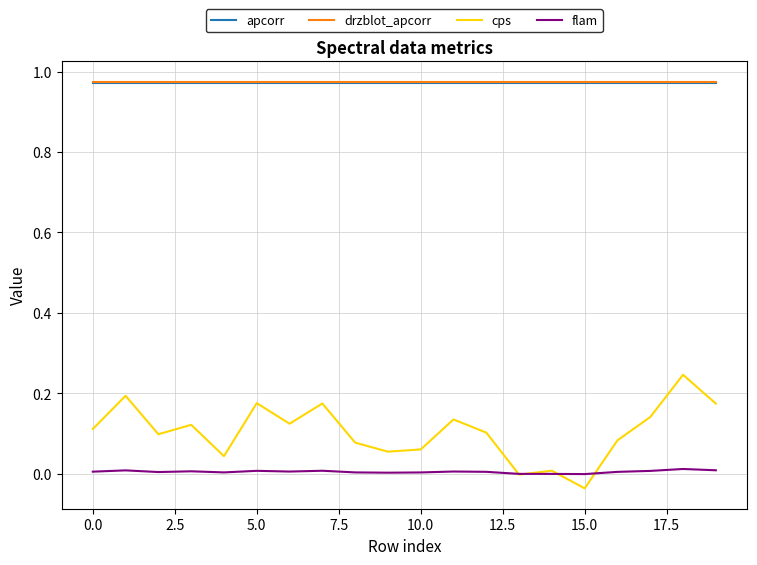

Which series has the widest spread of values?

cps